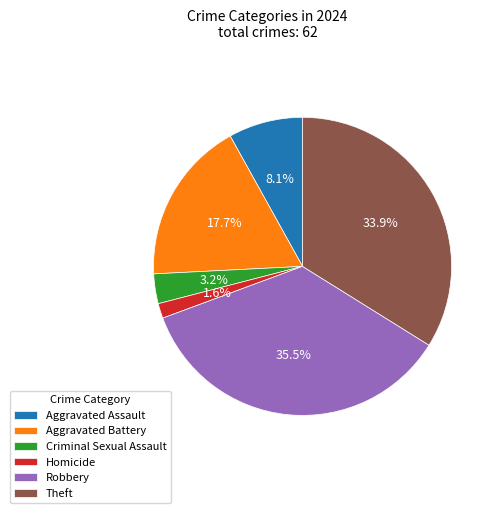

Count the number of slices in the pie.

6